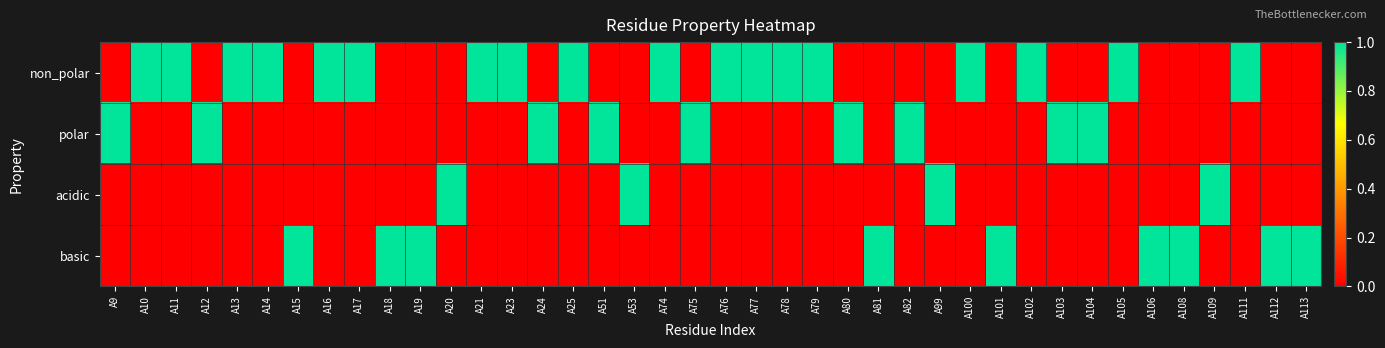

Reading right to left, extract all data points from this chart.

non_polar: A113=0	A112=0	A111=1	A109=0	A108=0	A106=0	A105=1	A104=0	A103=0	A102=1	A101=0	A100=1	A99=0	A82=0	A81=0	A80=0	A79=1	A78=1	A77=1	A76=1	A75=0	A74=1	A53=0	A51=0	A25=1	A24=0	A23=1	A21=1	A20=0	A19=0	A18=0	A17=1	A16=1	A15=0	A14=1	A13=1	A12=0	A11=1	A10=1	A9=0
polar: A113=0	A112=0	A111=0	A109=0	A108=0	A106=0	A105=0	A104=1	A103=1	A102=0	A101=0	A100=0	A99=0	A82=1	A81=0	A80=1	A79=0	A78=0	A77=0	A76=0	A75=1	A74=0	A53=0	A51=1	A25=0	A24=1	A23=0	A21=0	A20=0	A19=0	A18=0	A17=0	A16=0	A15=0	A14=0	A13=0	A12=1	A11=0	A10=0	A9=1
acidic: A113=0	A112=0	A111=0	A109=1	A108=0	A106=0	A105=0	A104=0	A103=0	A102=0	A101=0	A100=0	A99=1	A82=0	A81=0	A80=0	A79=0	A78=0	A77=0	A76=0	A75=0	A74=0	A53=1	A51=0	A25=0	A24=0	A23=0	A21=0	A20=1	A19=0	A18=0	A17=0	A16=0	A15=0	A14=0	A13=0	A12=0	A11=0	A10=0	A9=0
basic: A113=1	A112=1	A111=0	A109=0	A108=1	A106=1	A105=0	A104=0	A103=0	A102=0	A101=1	A100=0	A99=0	A82=0	A81=1	A80=0	A79=0	A78=0	A77=0	A76=0	A75=0	A74=0	A53=0	A51=0	A25=0	A24=0	A23=0	A21=0	A20=0	A19=1	A18=1	A17=0	A16=0	A15=1	A14=0	A13=0	A12=0	A11=0	A10=0	A9=0